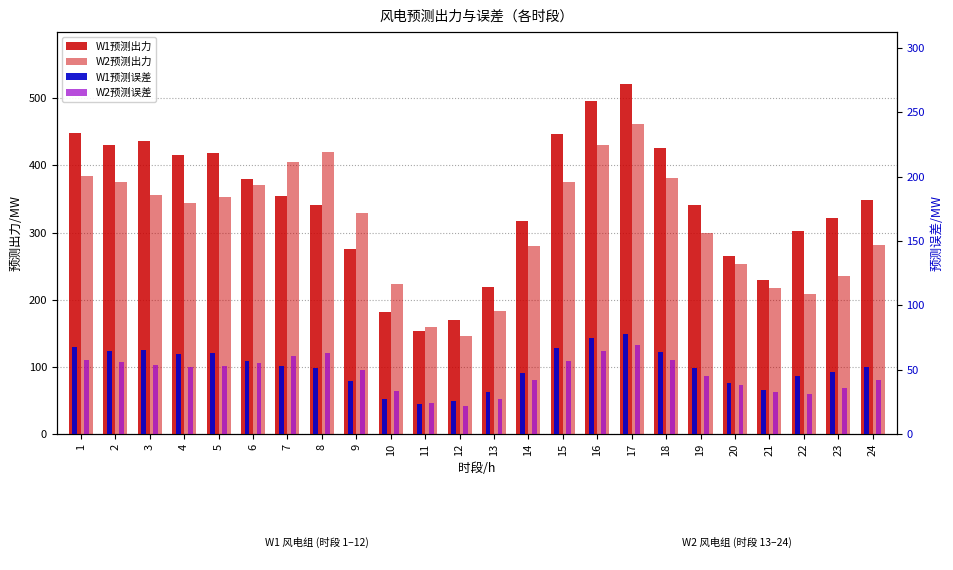

Reading left to right, what are all the values shown in this chart?

W1预测出力: 1=448.2	2=430.5	3=436.9	4=415.5	5=417.9	6=380.1	7=354.2	8=340.8	9=275.2	10=182.2	11=152.8	12=169.8	13=219.3	14=317.1	15=446.0	16=496.2	17=520.5	18=425.6	19=340.6	20=265.0	21=230.0	22=301.6	23=322.1	24=348.0
W2预测出力: 1=383.5	2=375.2	3=355.9	4=344.5	5=352.6	6=370.1	7=404.7	8=419.3	9=329.6	10=222.8	11=160.1	12=146.2	13=182.5	14=280.3	15=375.9	16=429.9	17=461.9	18=380.8	19=298.9	20=253.1	21=217.8	22=208.7	23=235.9	24=281.3
W1预测误差: 1=67.2	2=64.6	3=65.5	4=62.3	5=62.7	6=57.0	7=53.1	8=51.1	9=41.3	10=27.3	11=22.9	12=25.5	13=32.9	14=47.6	15=66.9	16=74.4	17=78.1	18=63.8	19=51.1	20=39.8	21=34.5	22=45.2	23=48.3	24=52.2
W2预测误差: 1=57.5	2=56.3	3=53.4	4=51.7	5=52.9	6=55.5	7=60.7	8=62.9	9=49.4	10=33.4	11=24.0	12=21.9	13=27.4	14=42.0	15=56.4	16=64.5	17=69.3	18=57.1	19=44.8	20=38.0	21=32.7	22=31.3	23=35.4	24=42.2